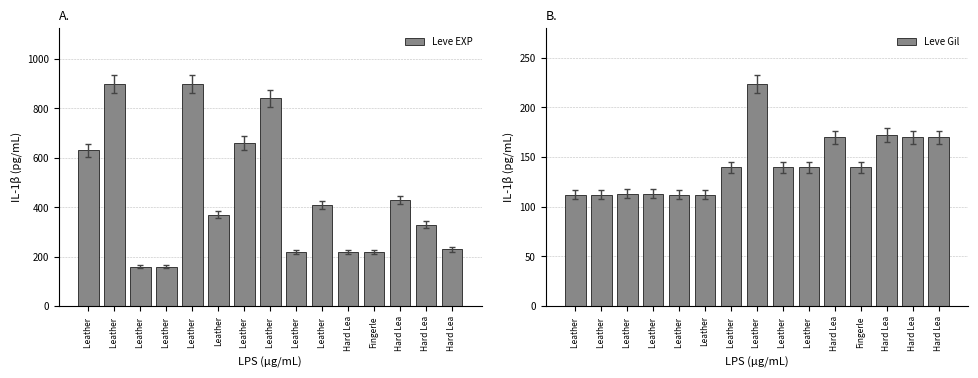

What is the sum of the Leve Gil values at Leather  and Leather ?

252